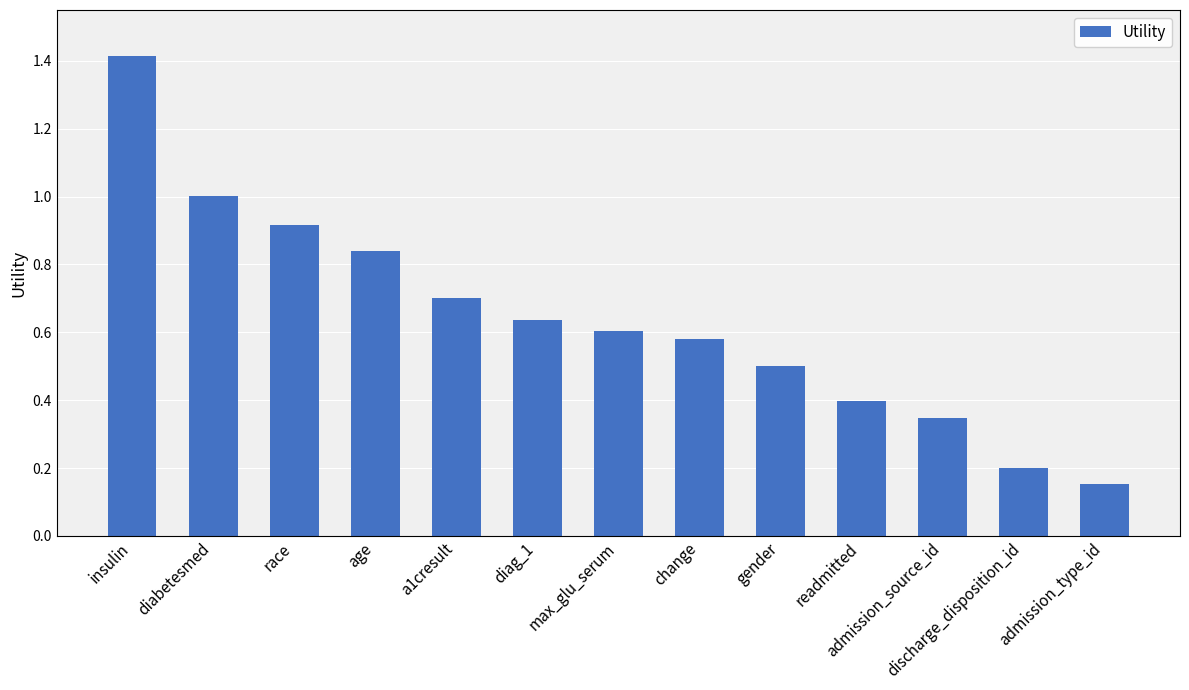

List the labels in order of value, smallest first.

admission_type_id, discharge_disposition_id, admission_source_id, readmitted, gender, change, max_glu_serum, diag_1, a1cresult, age, race, diabetesmed, insulin